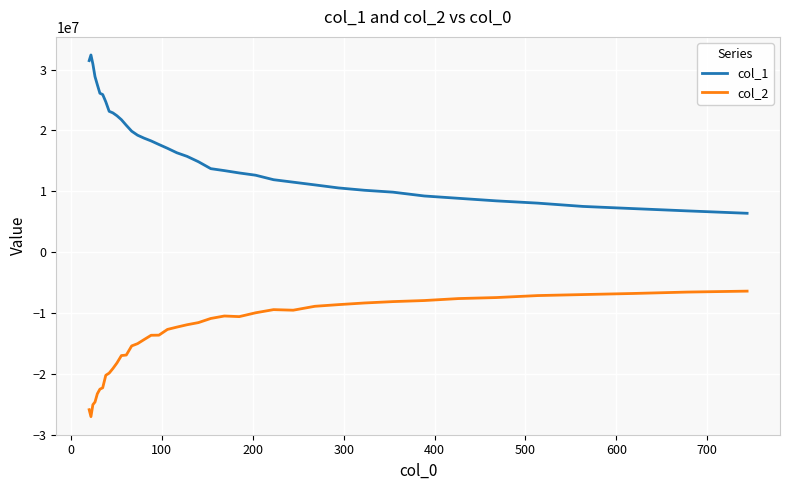

In col_1, how many points are higher than both neighbors (excluding endpoints)?

1